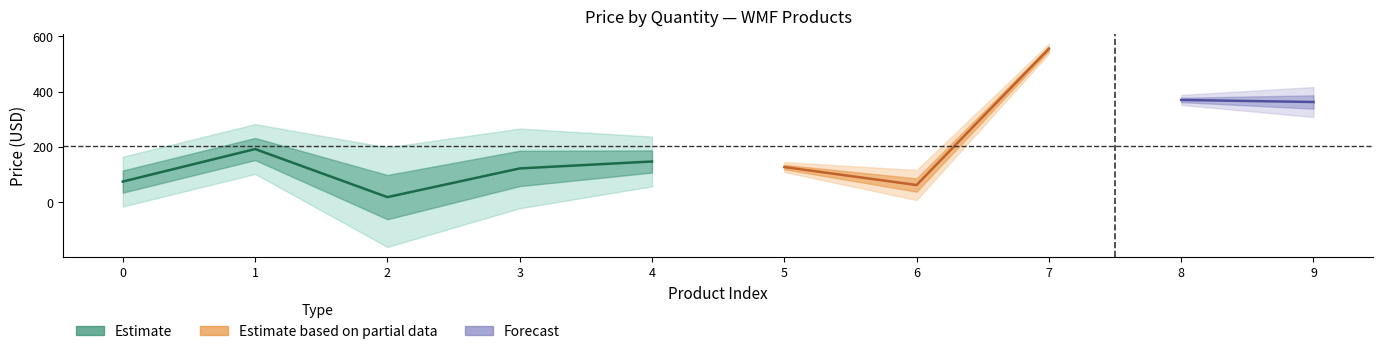

True or false: quantity and price intersect in this chart.

False